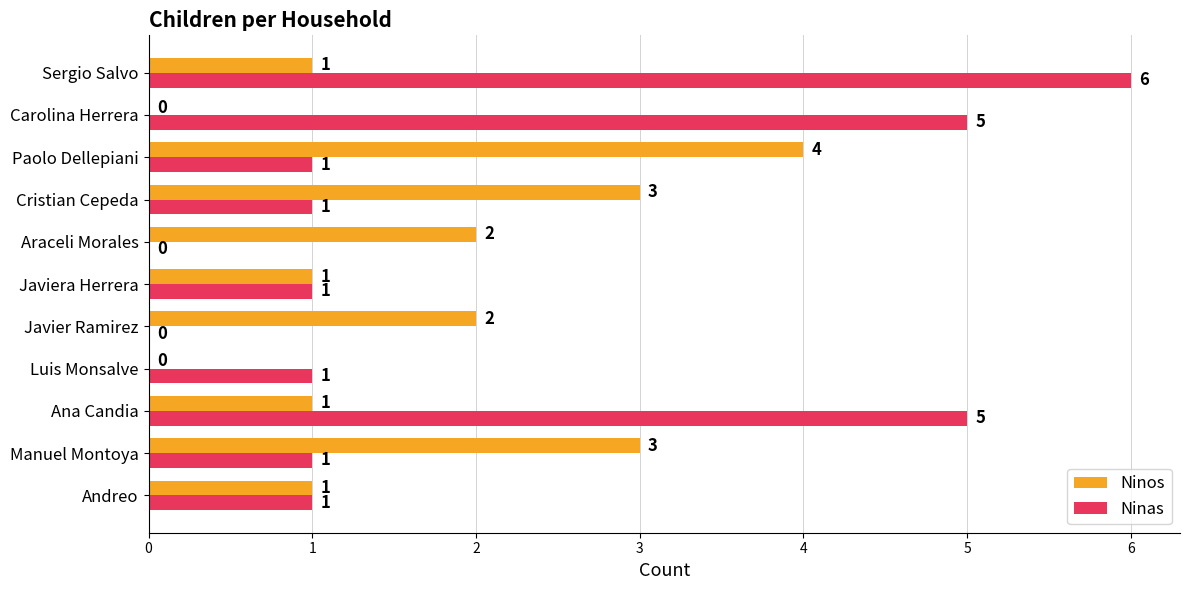

At which category is the sum across all series the highest?

Sergio Salvo